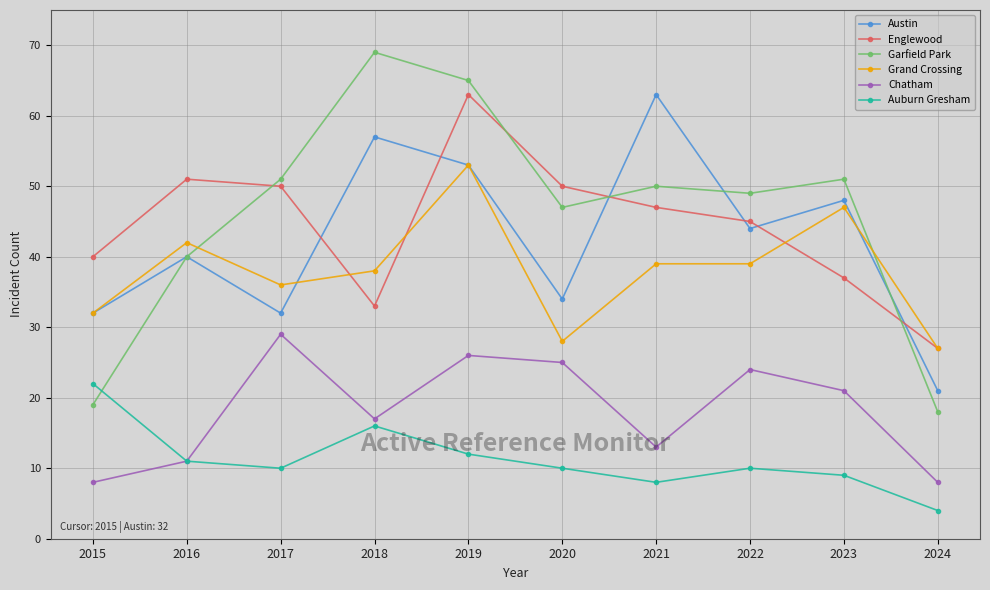

What is the spread (max minus min) of values at 2018?

53